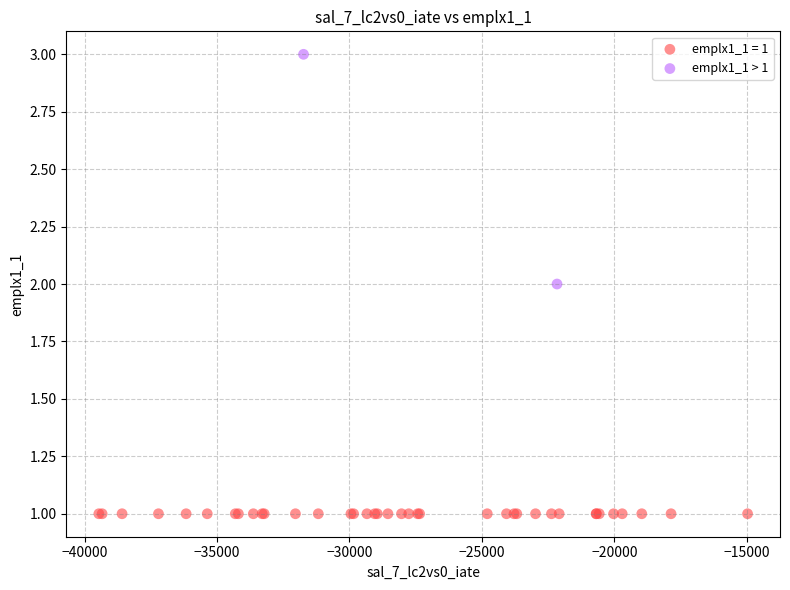

What are all the series names shown in the legend?

emplx1_1 = 1, emplx1_1 > 1